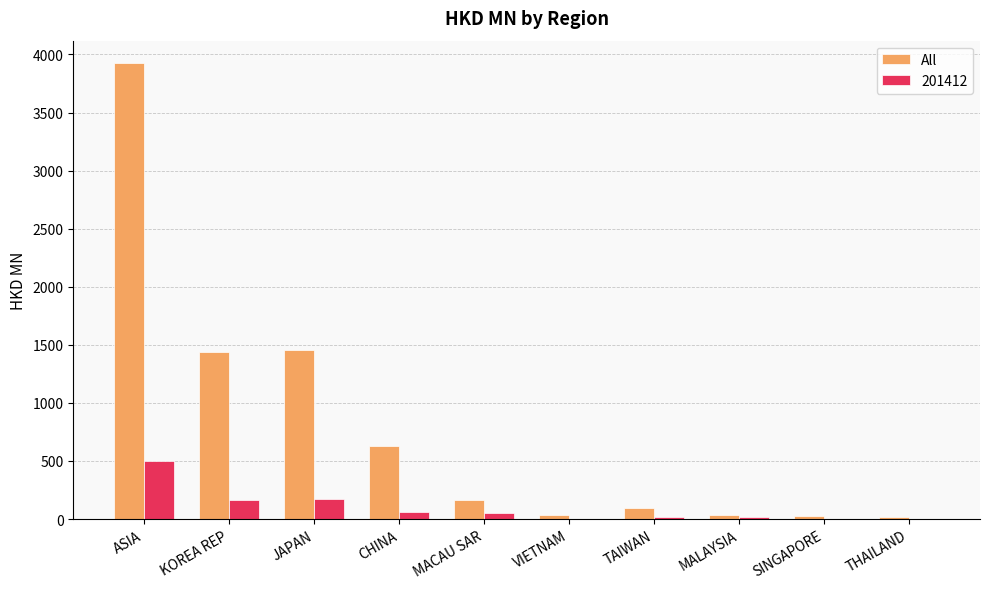

How many data points does each series have?

10